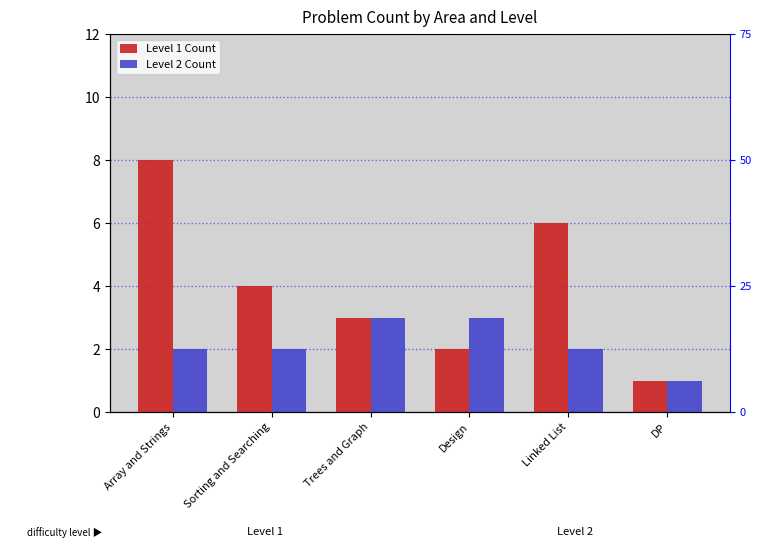

Are the bars grouped side by side (vs. stacked)?

Yes